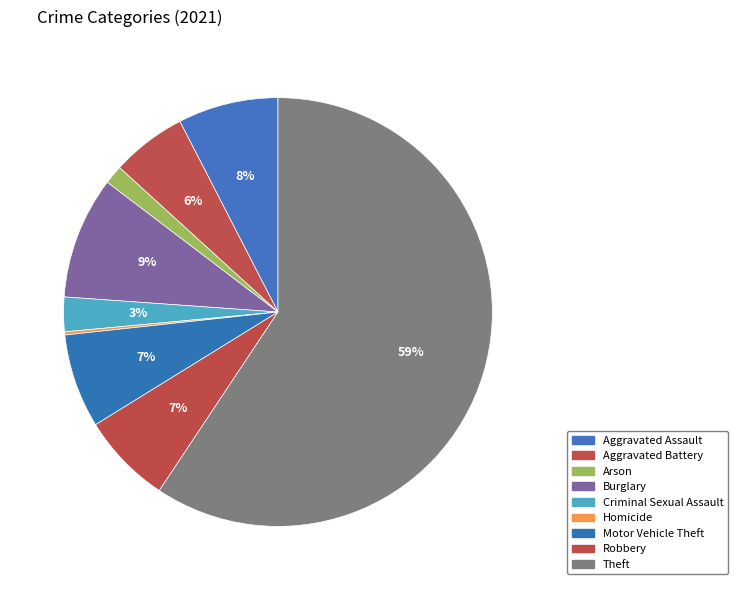

Is it true that Motor Vehicle Theft is 7% of the pie?

True